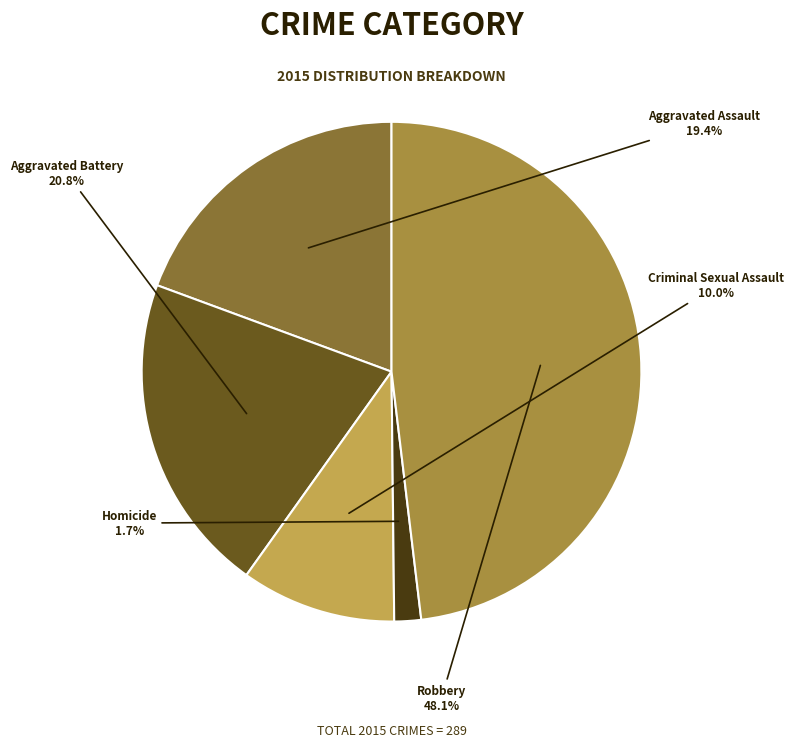

Approximately how many times larger is the value at Aggravated Battery compared to Criminal Sexual Assault?

2.1